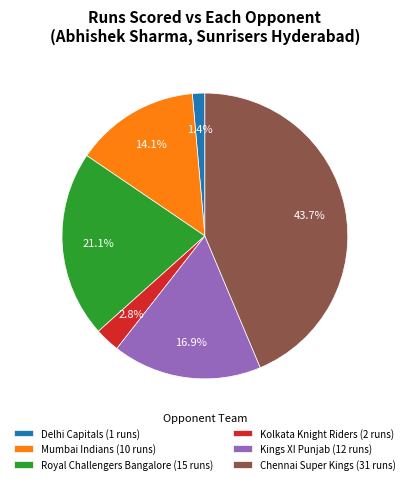

How many slices are in this pie chart?

6